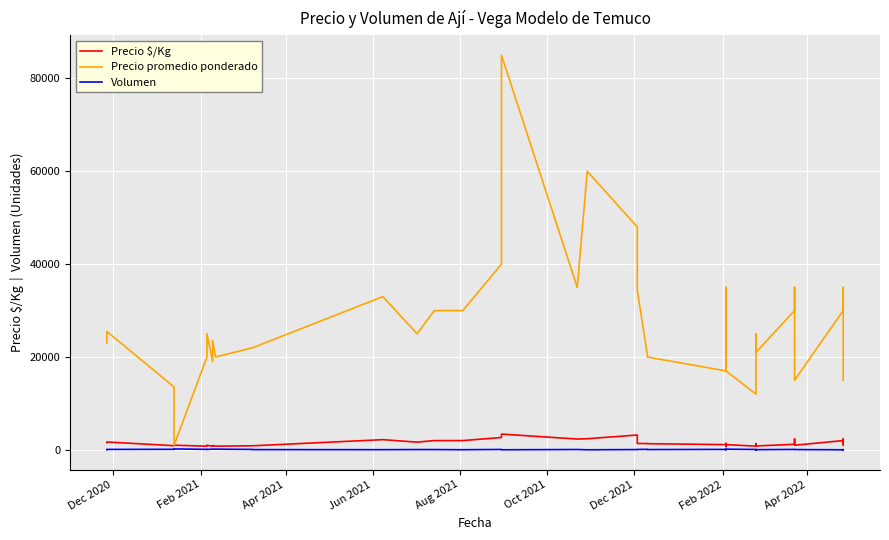

What is the value of the Precio $/Kg point at the 36th from the left?

1000